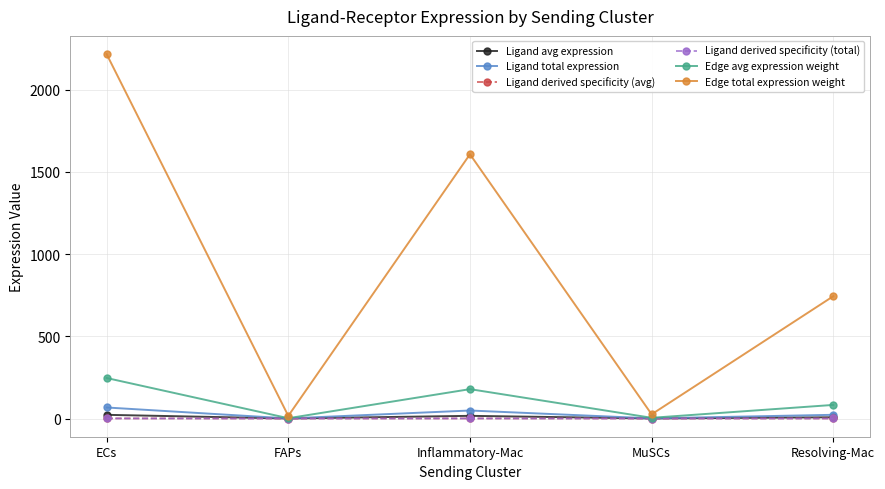

What position from the left is ECs?

1